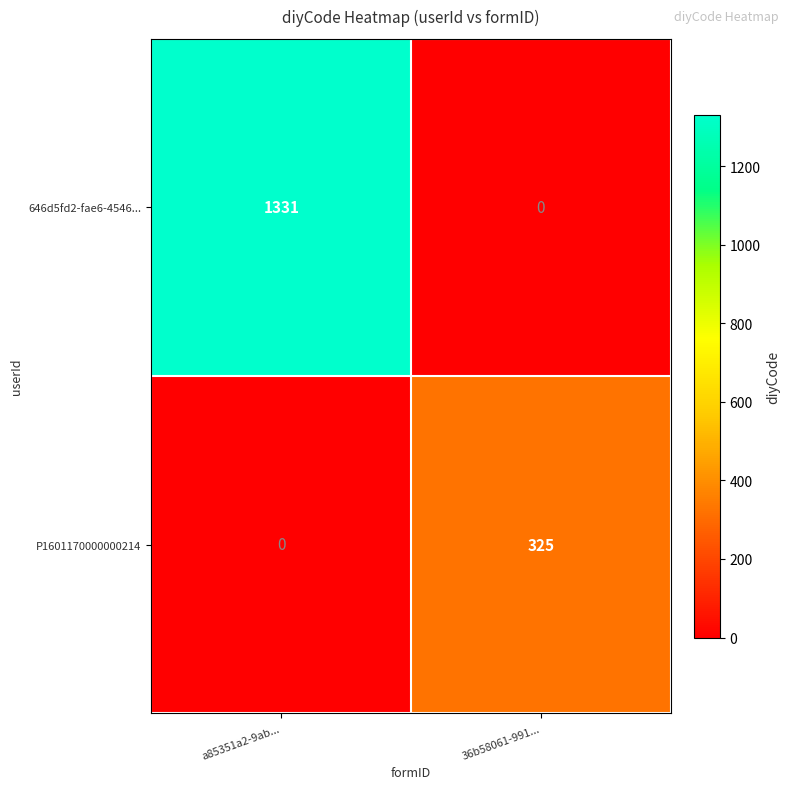

What is the difference between the 646d5fd2-fae6-4546... values at 36b58061-991... and a85351a2-9ab...?

1331